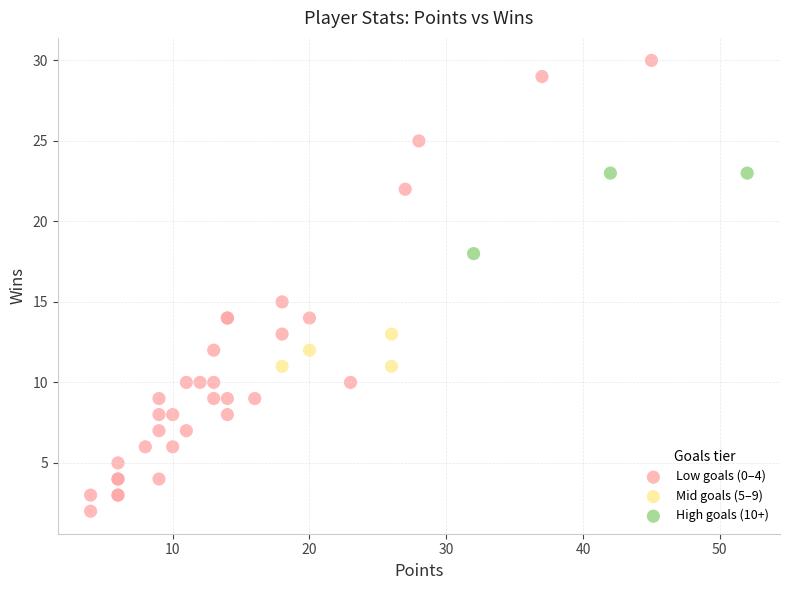

Which series reaches the minimum Y coordinate?

Low goals (0–4)